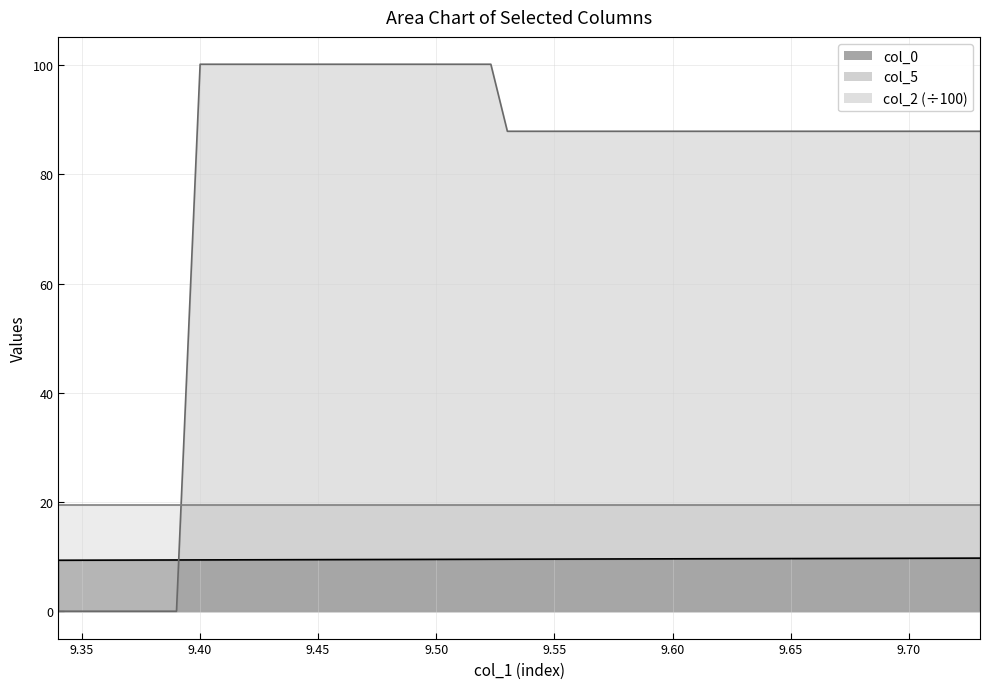

Between which two adjacent categories do col_5 and col_0 first intersect?

9.39007 and 9.40007